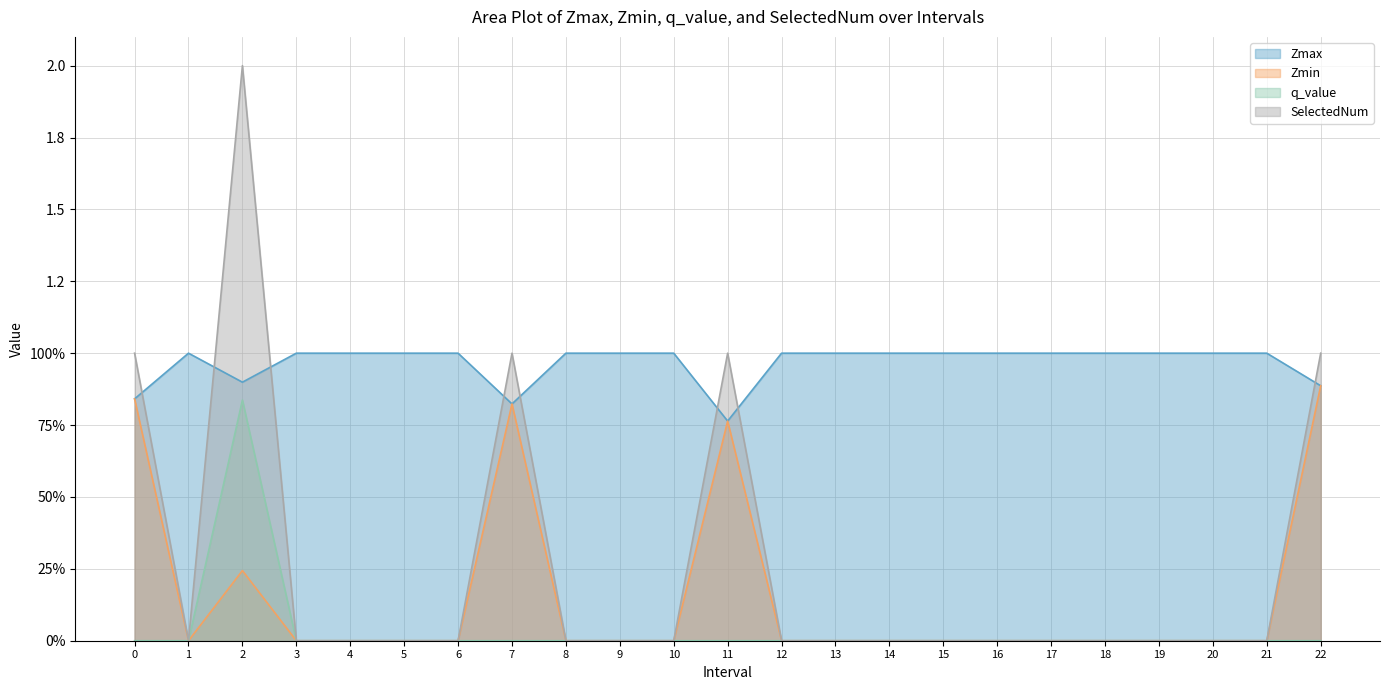

Reading right to left, transcribe all the data shown in this chart.

Zmax: 0.9	1.0	1.0	1.0	1.0	1.0	1.0	1.0	1.0	1.0	1.0	0.8	1.0	1.0	1.0	0.8	1.0	1.0	1.0	1.0	0.9	1.0	0.8
Zmin: 0.9	0.0	0.0	0.0	0.0	0.0	0.0	0.0	0.0	0.0	0.0	0.8	0.0	0.0	0.0	0.8	0.0	0.0	0.0	0.0	0.2	0.0	0.8
q_value: 0.0	0.0	0.0	0.0	0.0	0.0	0.0	0.0	0.0	0.0	0.0	0.0	0.0	0.0	0.0	0.0	0.0	0.0	0.0	0.0	0.8	0.0	0.0
SelectedNum: 1.0	0.0	0.0	0.0	0.0	0.0	0.0	0.0	0.0	0.0	0.0	1.0	0.0	0.0	0.0	1.0	0.0	0.0	0.0	0.0	2.0	0.0	1.0